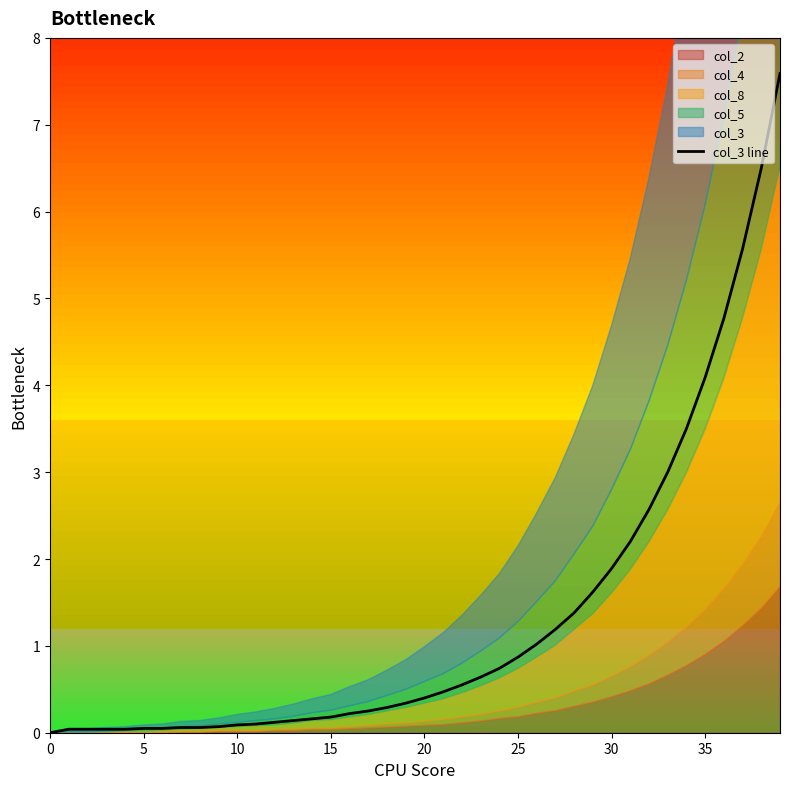

What is the label of the 12th point from the left?

11